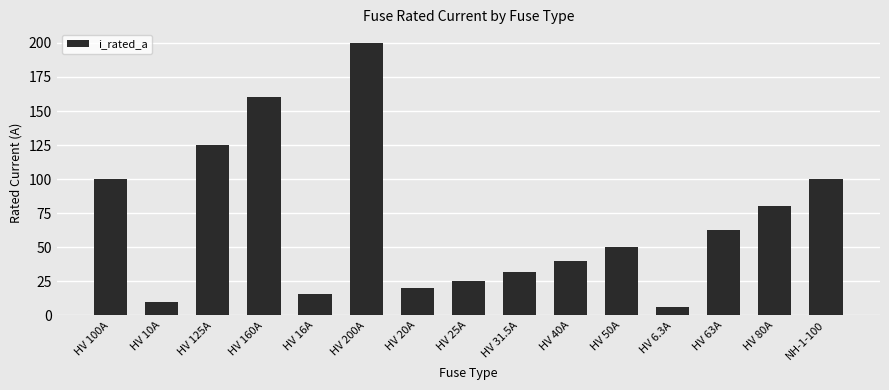

What is the label of the 4th bar from the left?

HV 160A